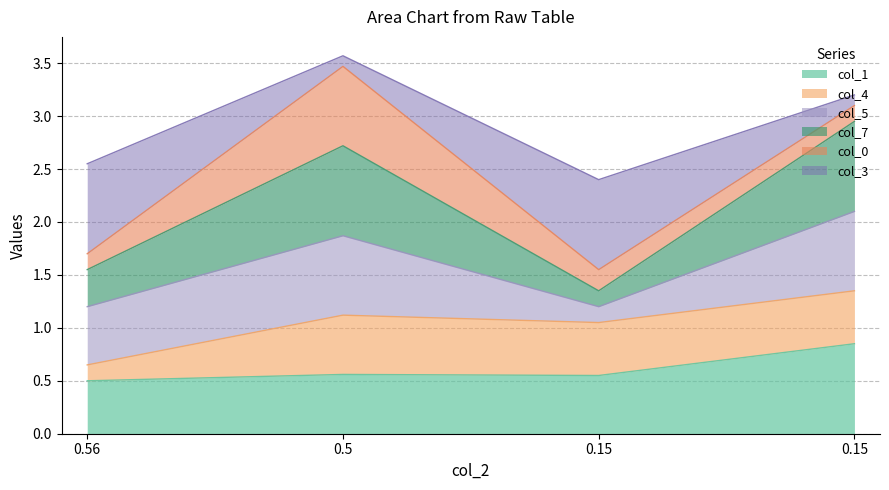

Is the value of col_7 at 0.15 greater than the value of col_1 at 0.5?

Yes